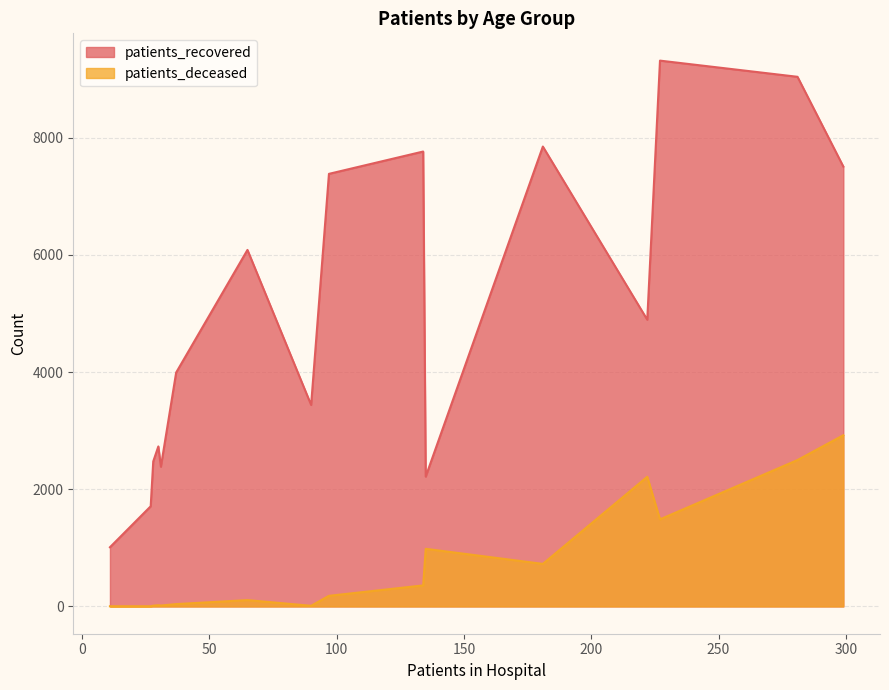

How many lines are shown in the chart?

2